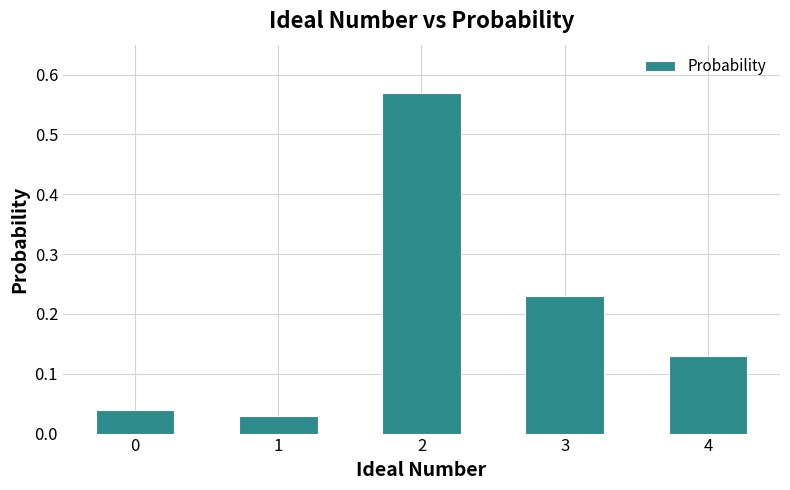

What is the difference between the maximum and second lowest values?

0.5